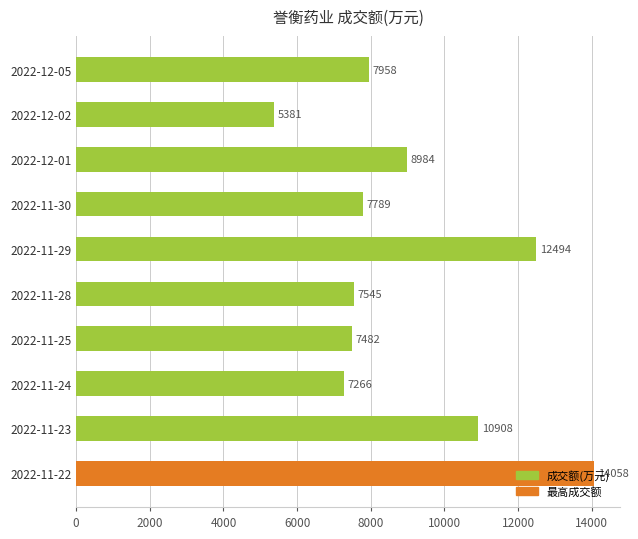

What is the sum of the values at 2022-12-02 and 2022-12-05?

13339